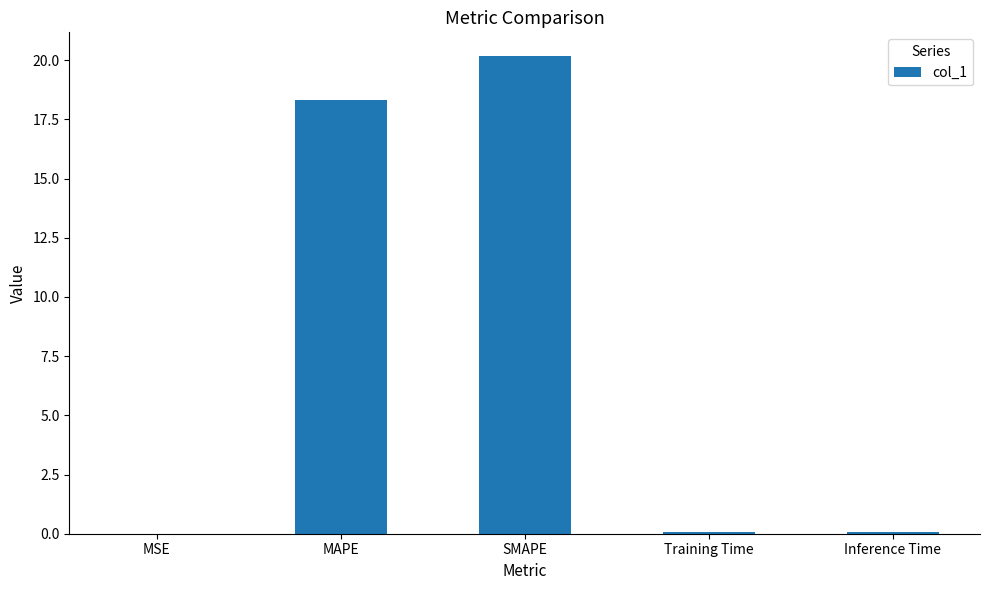

What is the difference between the values at MSE and SMAPE?

20.2